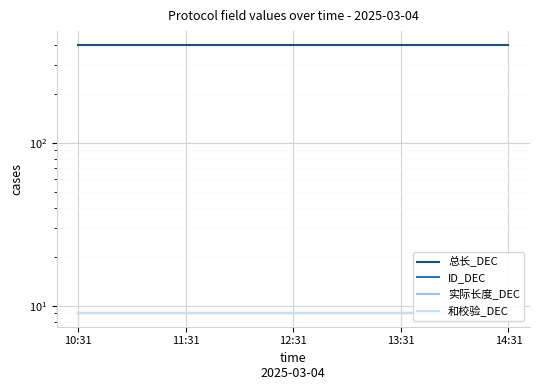

What is the average value of the 和校验_DEC series?

9